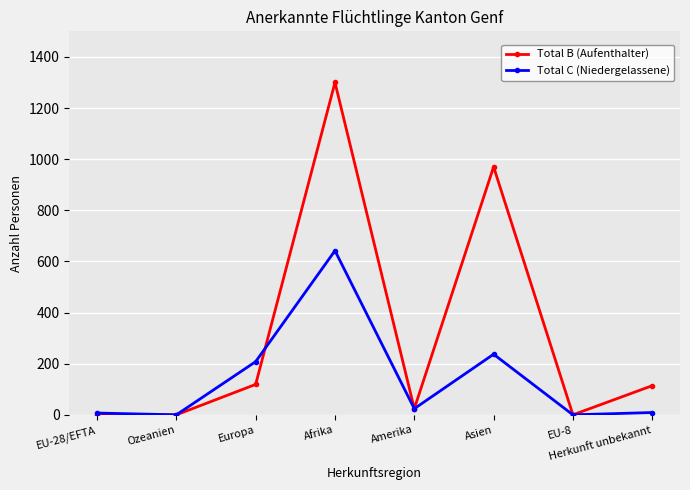

List the series in order of their overall mean, lowest first.

Total C (Niedergelassene), Total B (Aufenthalter)